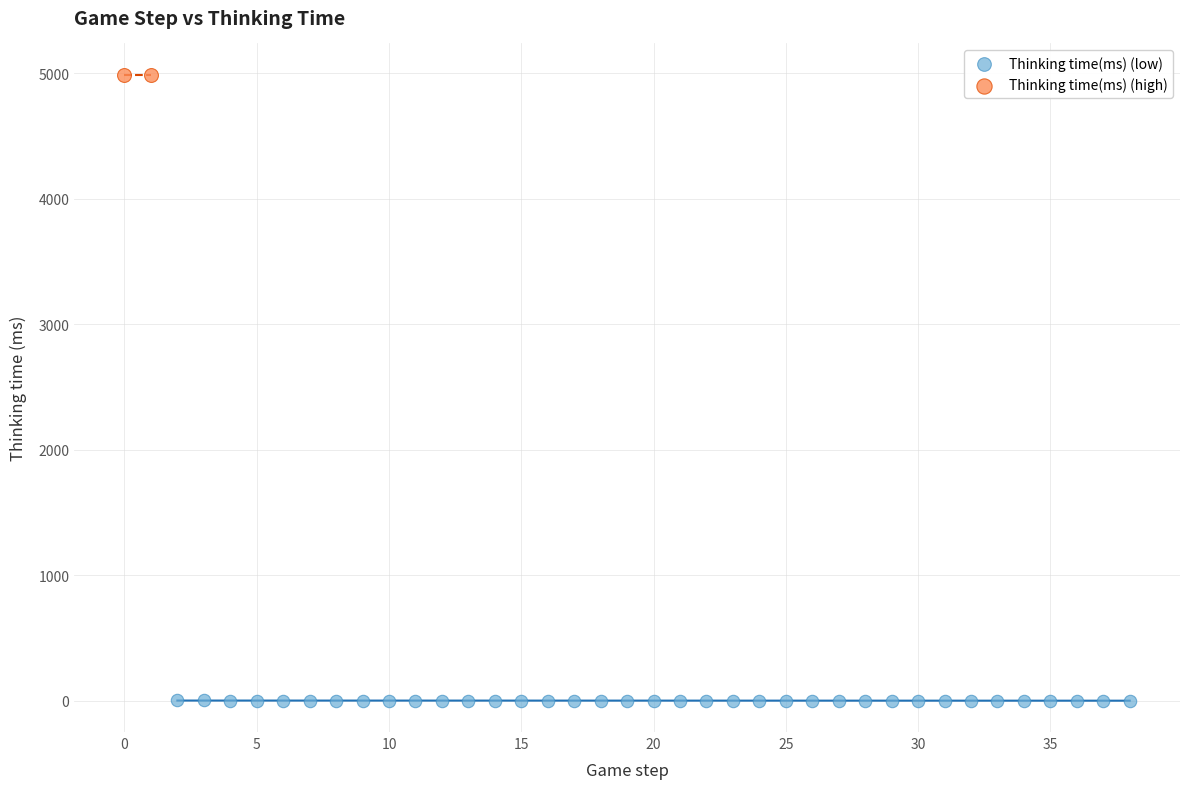

Which series contains the lowest Y value?

Thinking time(ms) (low)